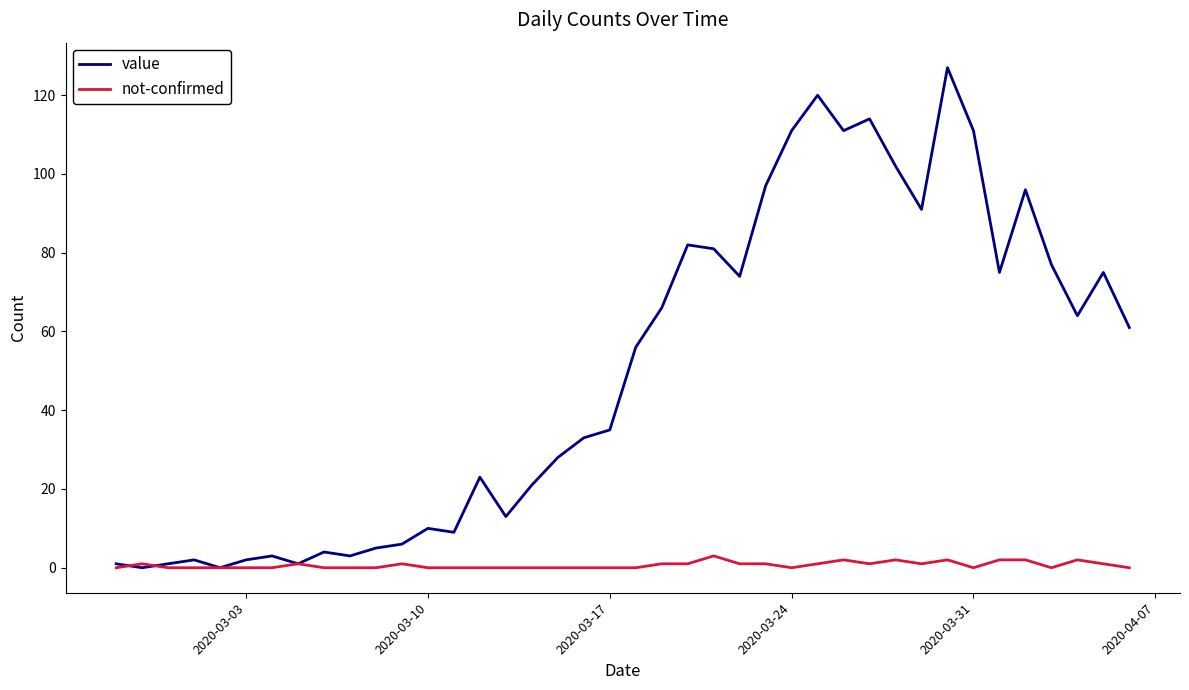

Rank the series by their average value, from lowest to highest.

not-confirmed, value